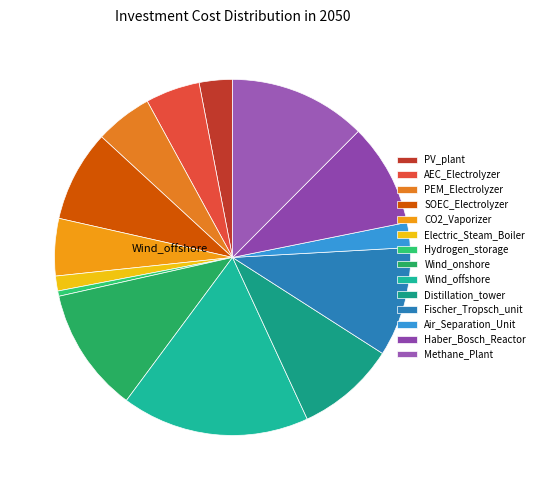

How many slices are in this pie chart?

14